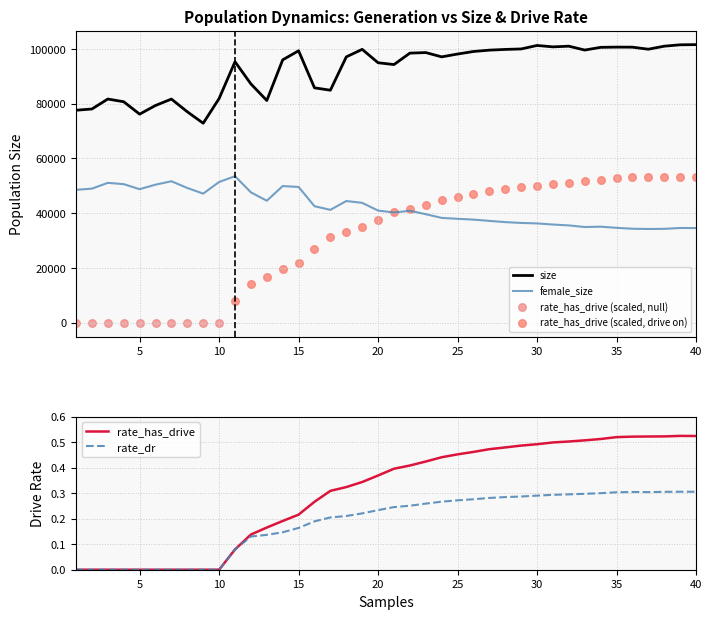

Is the value of rate_has_drive at 10 greater than the value of rate_dr at 25?

No